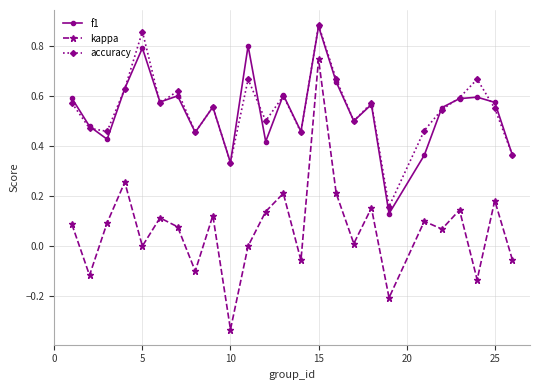

True or false: kappa has more than 0 points higher than both neighbors.

True